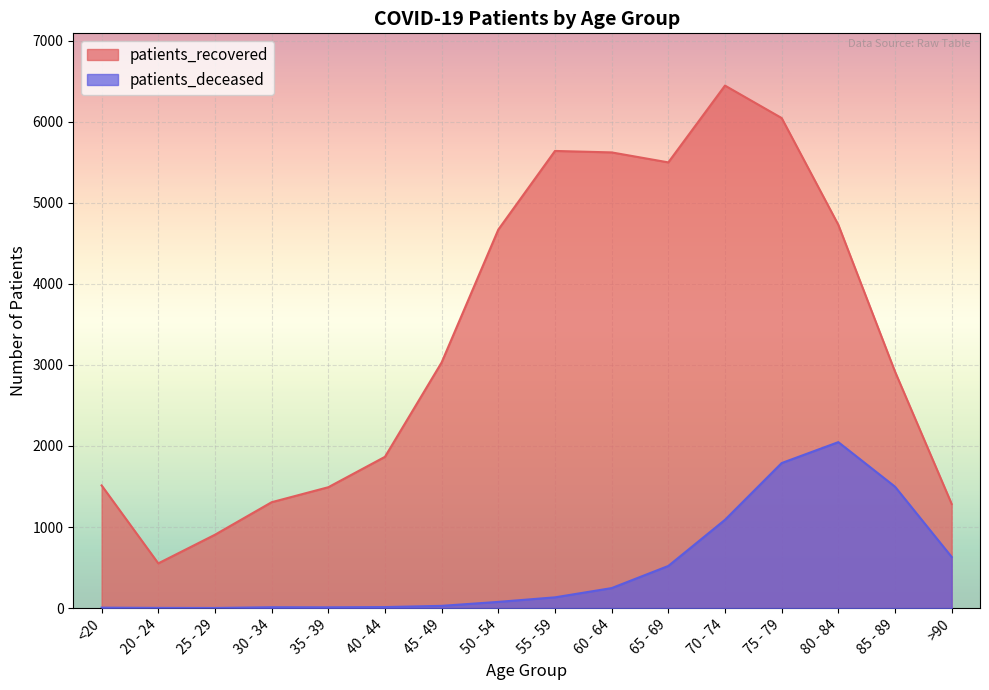

What is the label of the 6th point from the left?

40 - 44